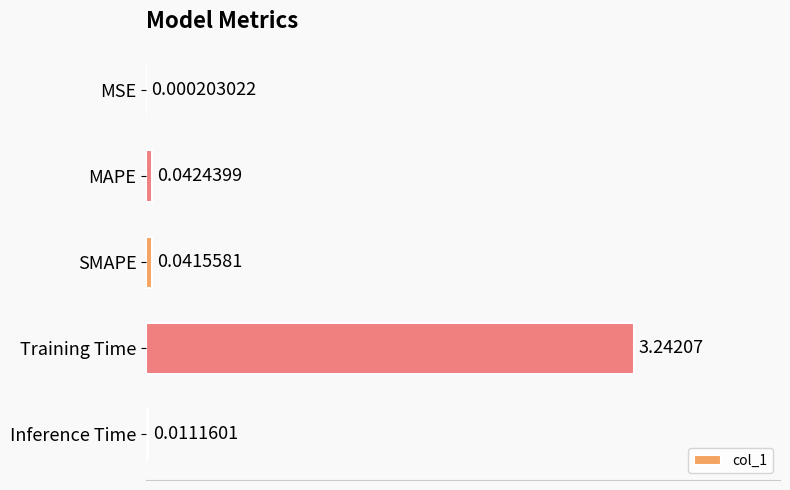

Which label corresponds to the largest value in the chart?

Training Time